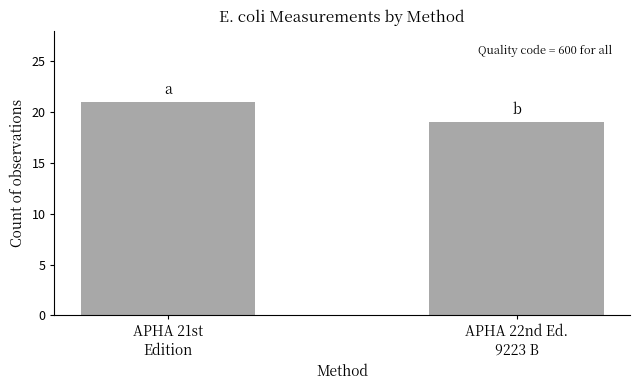

List the labels in order of value, smallest first.

APHA 22nd Ed.
9223 B, APHA 21st
Edition